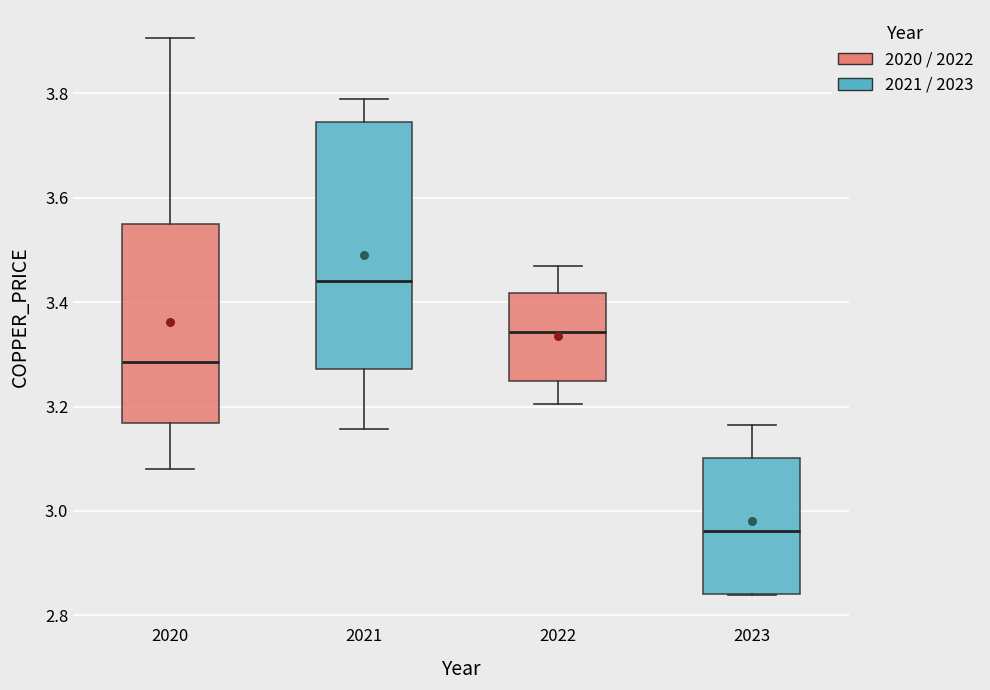

Where does the median line of the box at x = 2023 sit on the y-axis? The values are not printed on the chart, so give them approximately, as read against the axis.

2.96